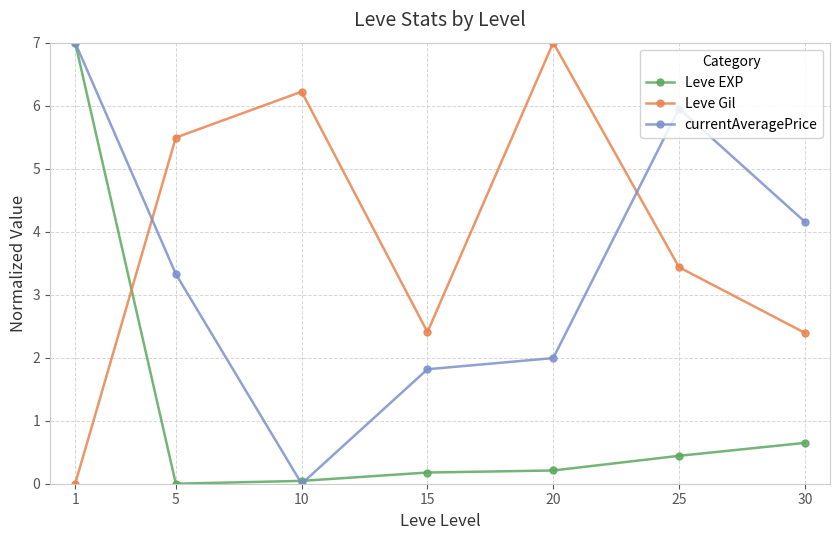

Which series changed the most between 10 and 30?

currentAveragePrice